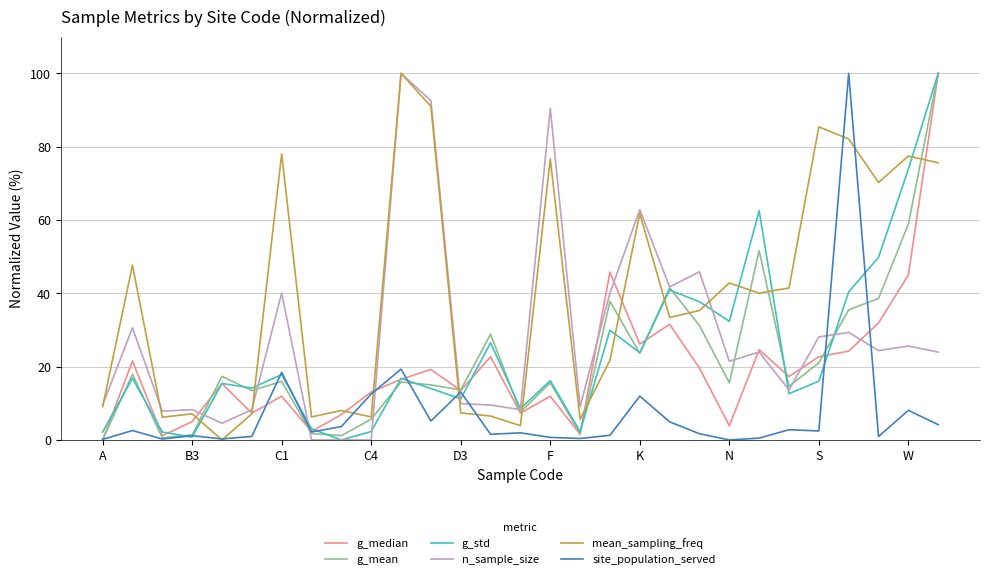

What are all the series names shown in the legend?

g_median, g_mean, g_std, n_sample_size, mean_sampling_freq, site_population_served